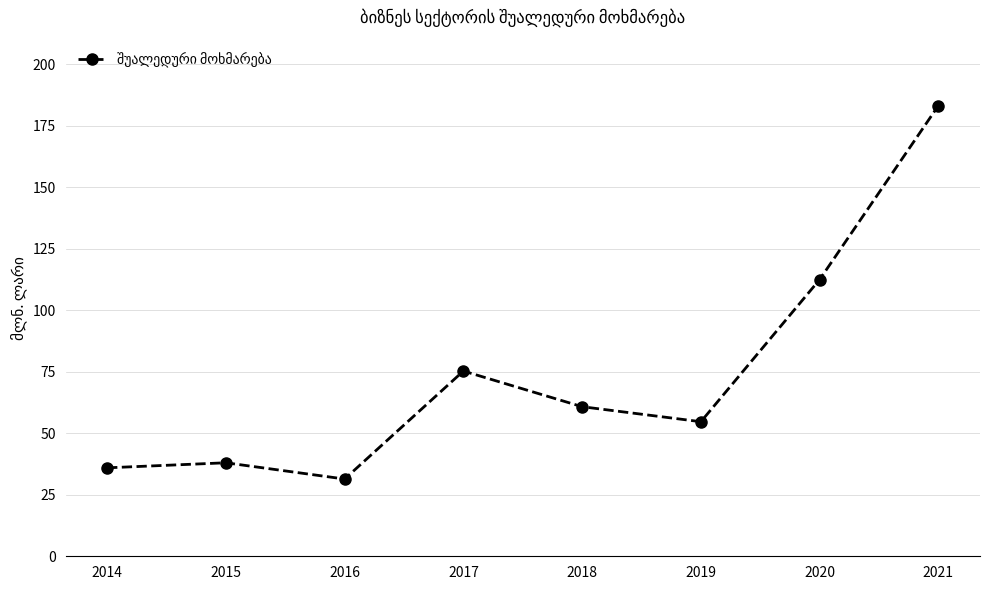

What is the difference between the maximum and minimum values?

151.8